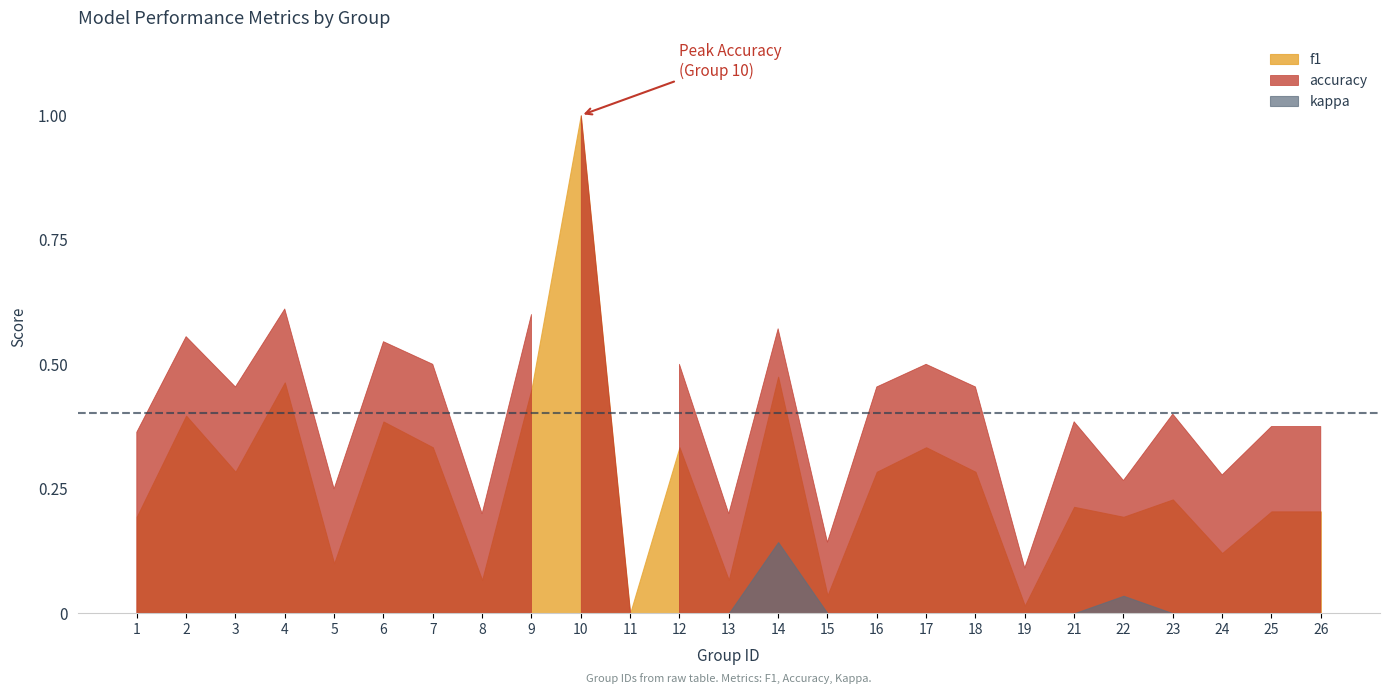

Which label corresponds to the largest value in the chart?

10